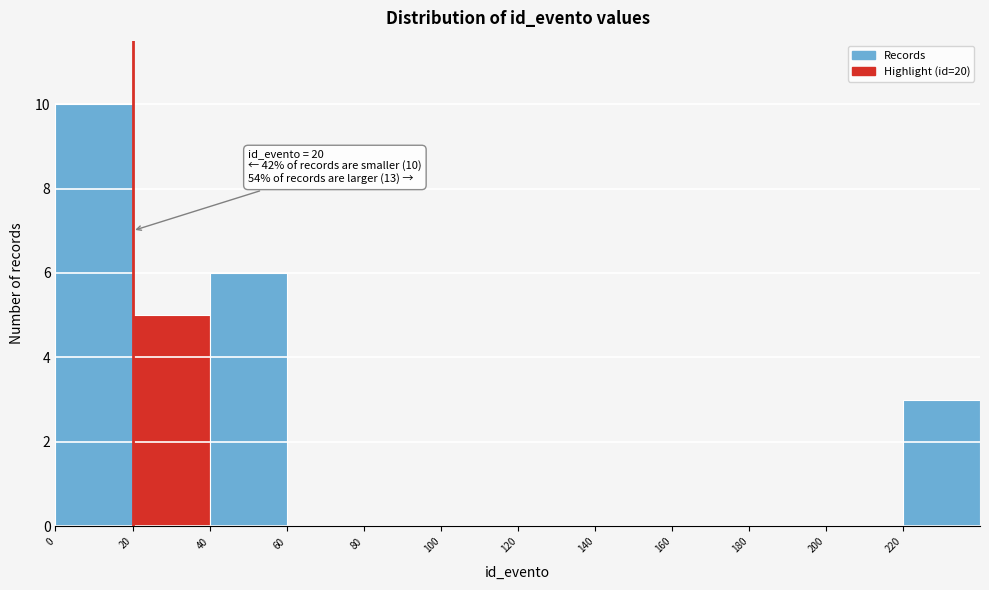

Which range on the x-axis has the tallest bar?

0 to 20